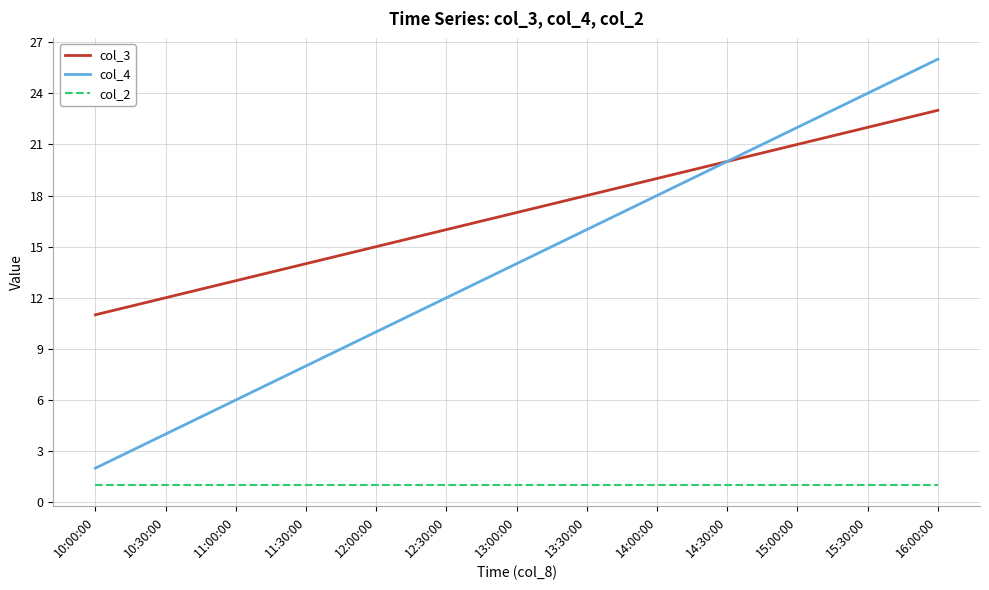

How many lines are shown in the chart?

3